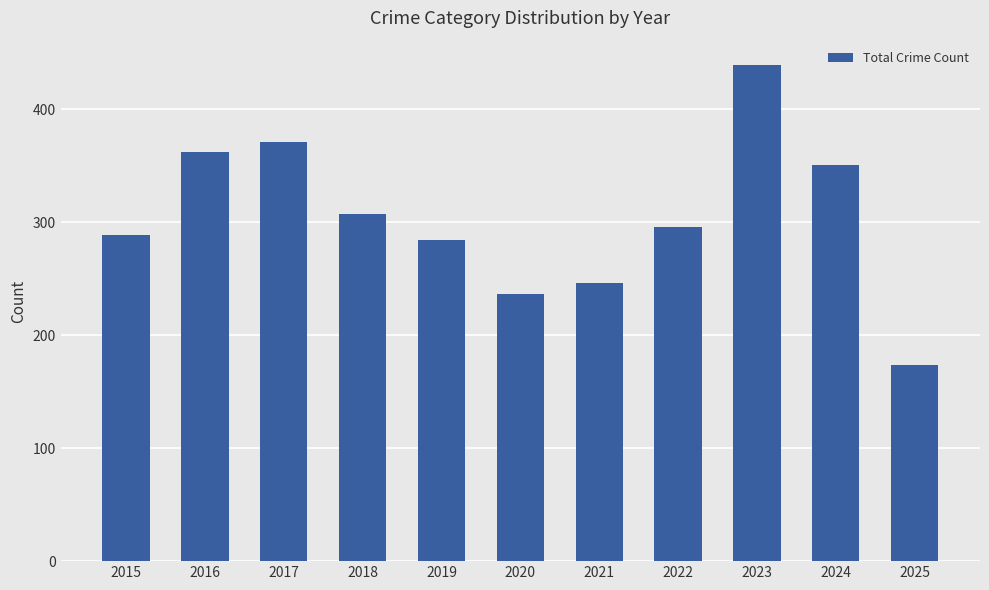

Which label corresponds to the smallest value in the chart?

2025